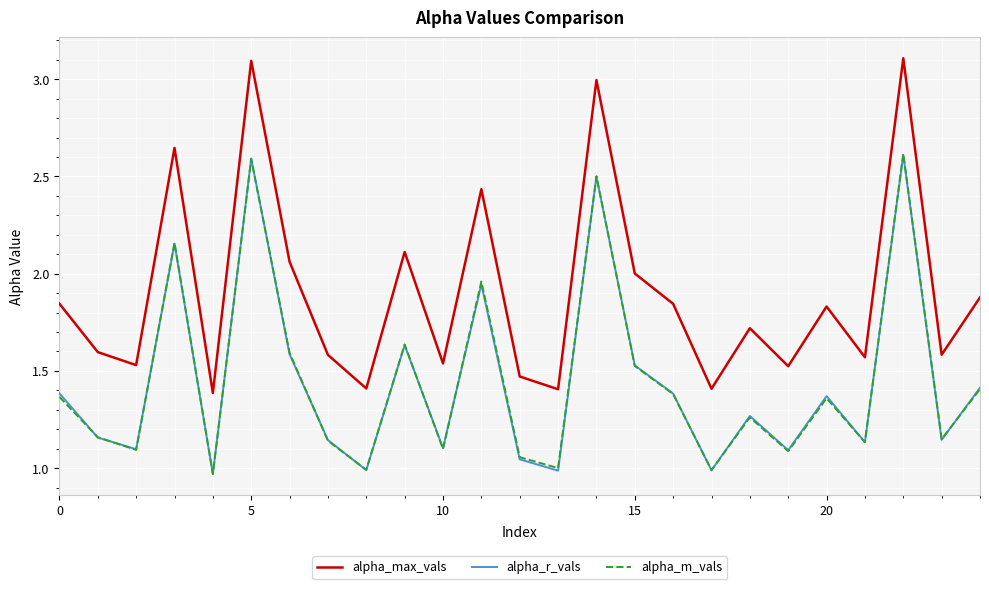

Which series has the largest range (max minus min)?

alpha_max_vals